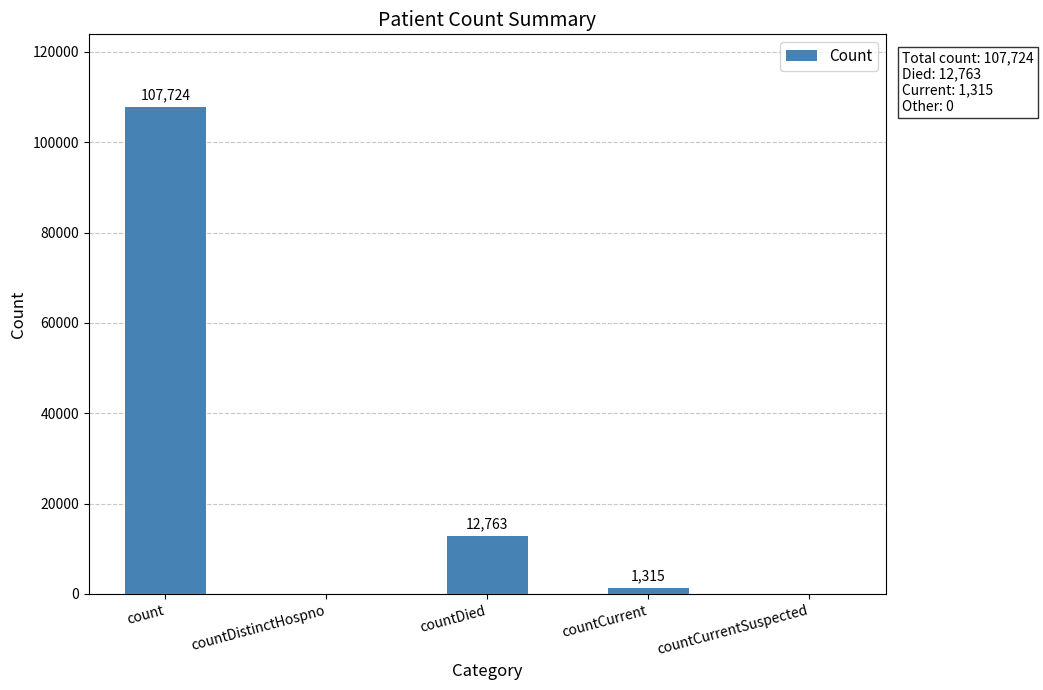

Where does the data first go above 1315?

count